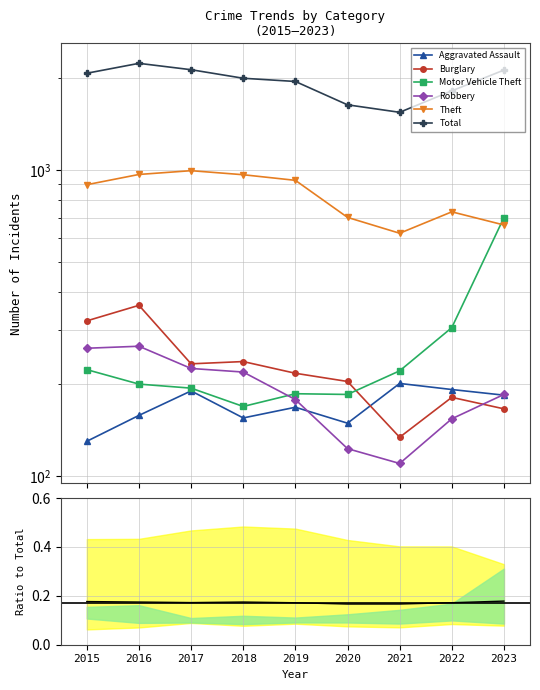

What is the value of the Motor Vehicle Theft point at the 7th from the left?

221